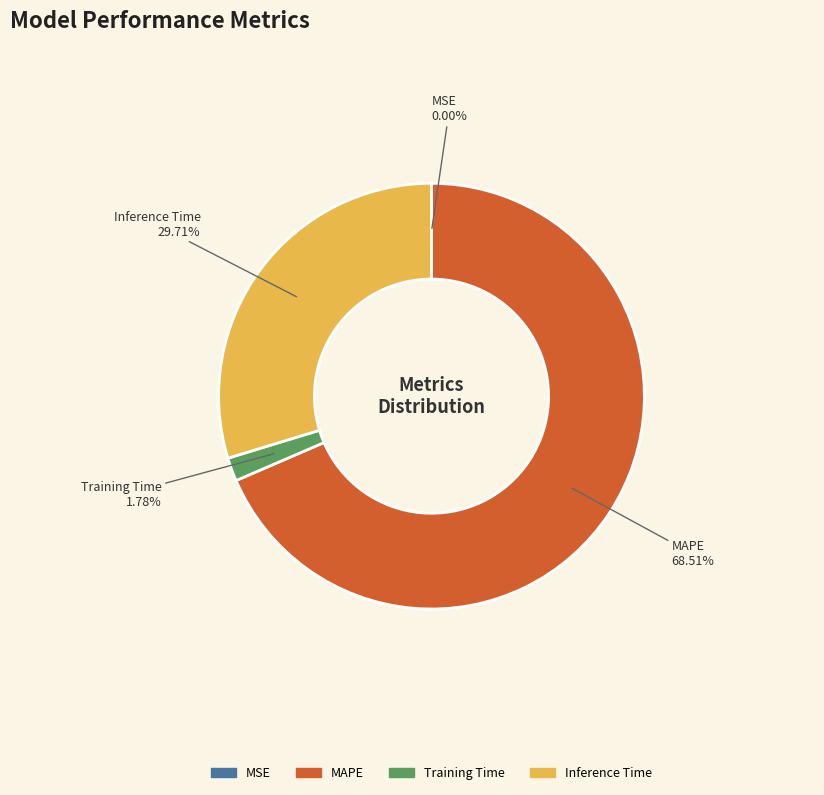

Between Inference Time and MAPE, which is larger?

MAPE